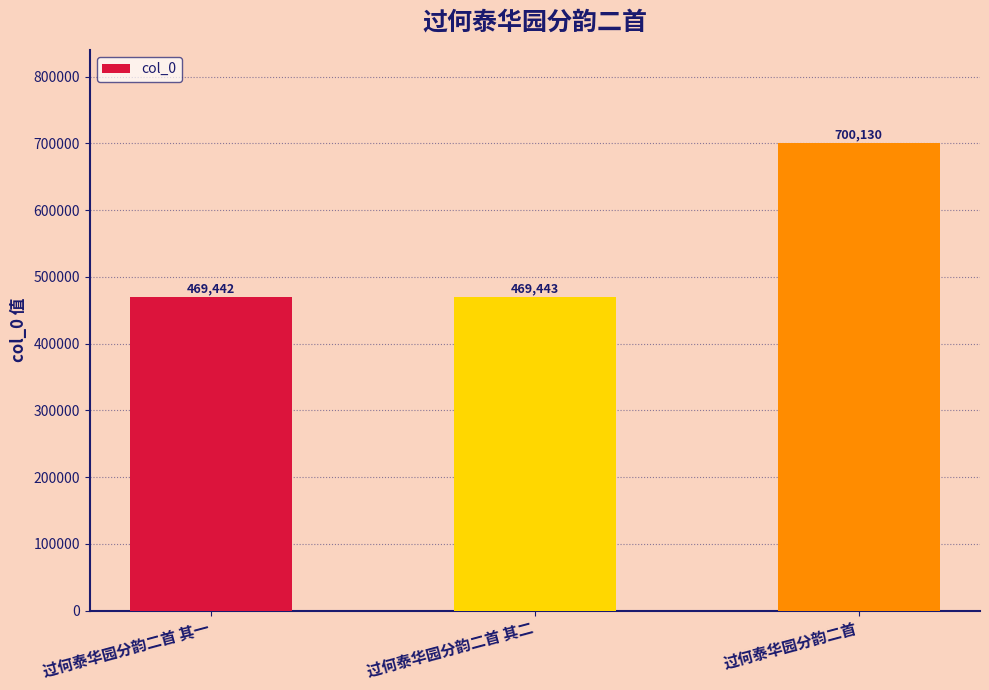

True or false: the data shows 241690 at 过何泰华园分韵二首.

False